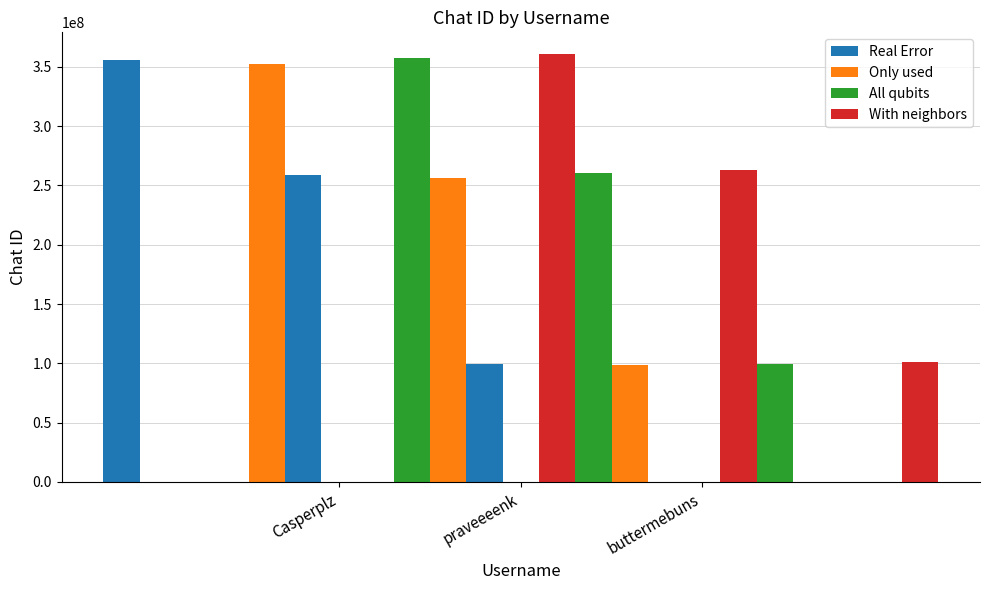

Count the number of data series in this chart.

4